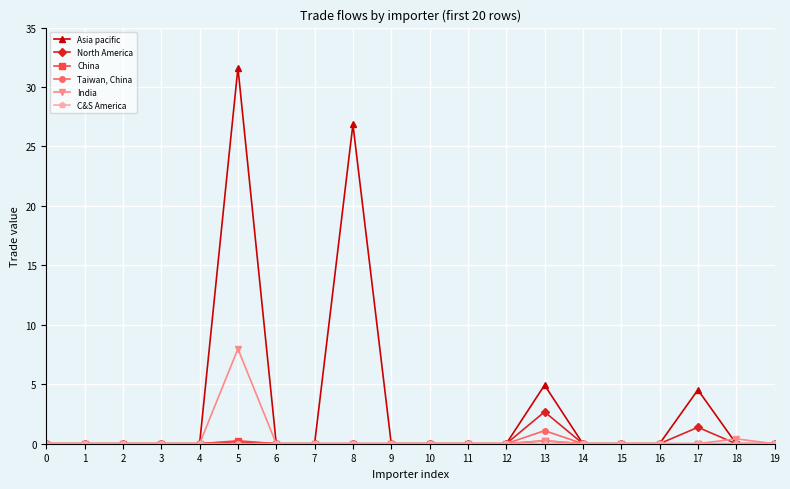

True or false: North America has more than 1 interior local peaks.

True